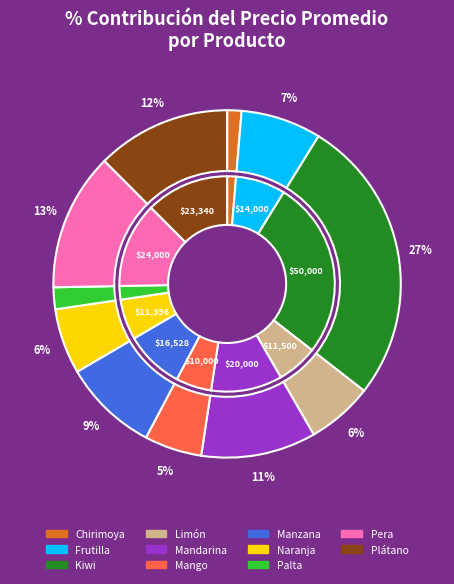

True or false: Limón accounts for 21% of the total.

False